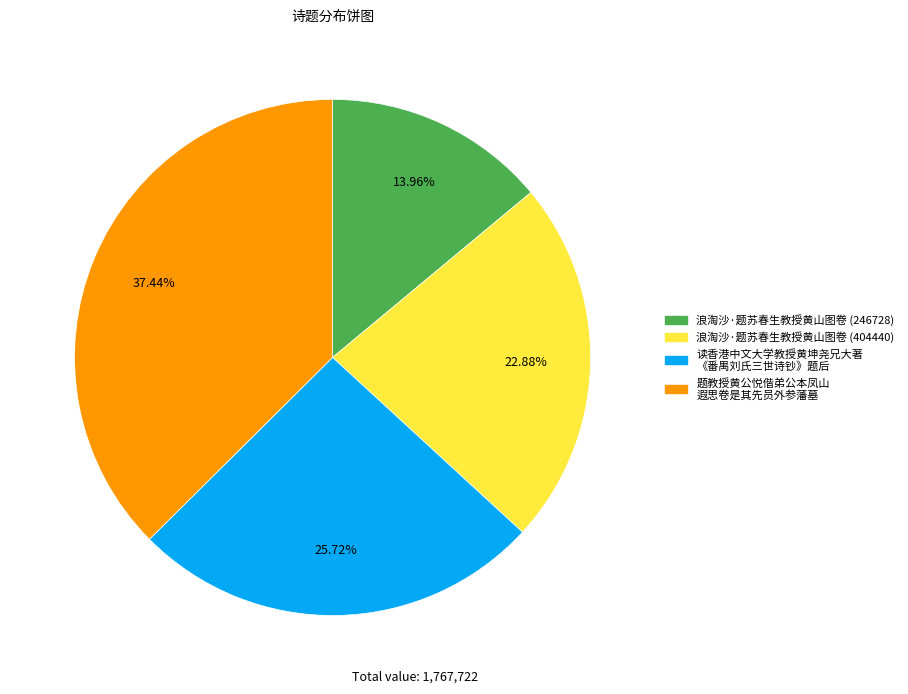

Is there a majority slice in this chart?

No